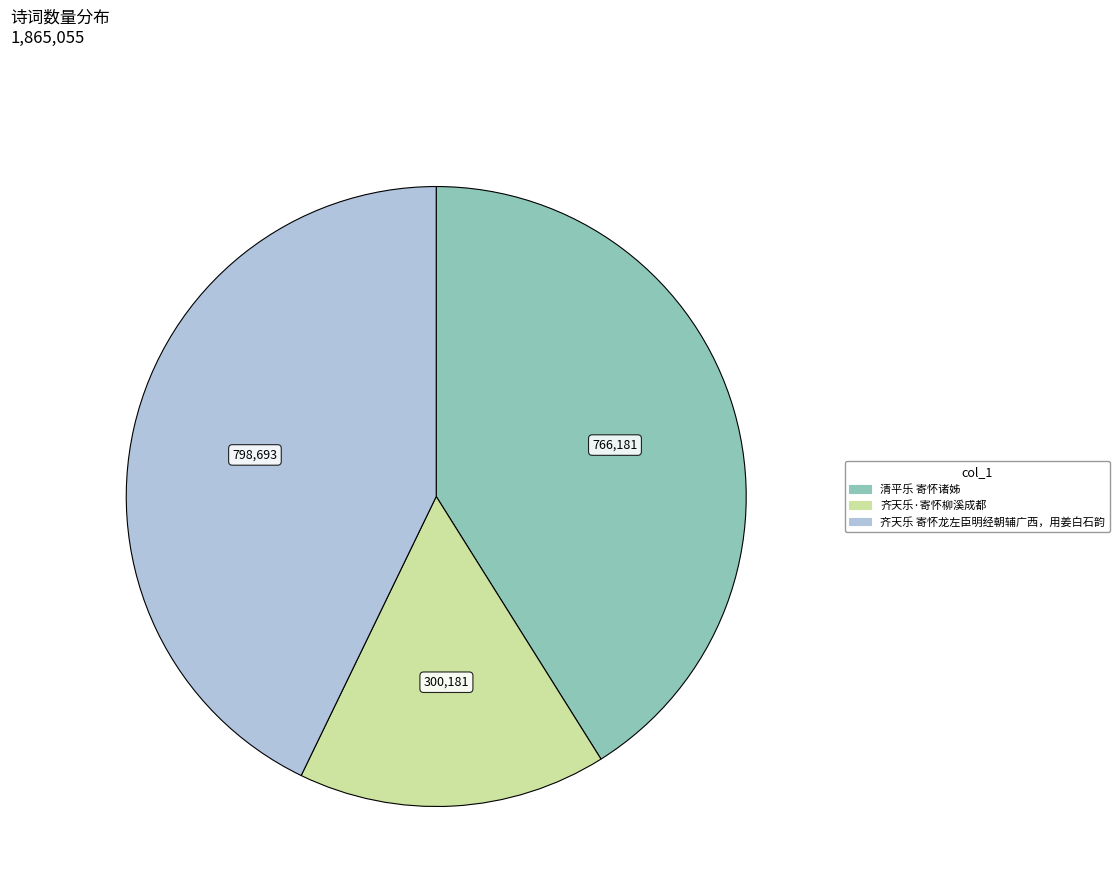

Which category has the smallest portion of the pie?

齐天乐·寄怀柳溪成都